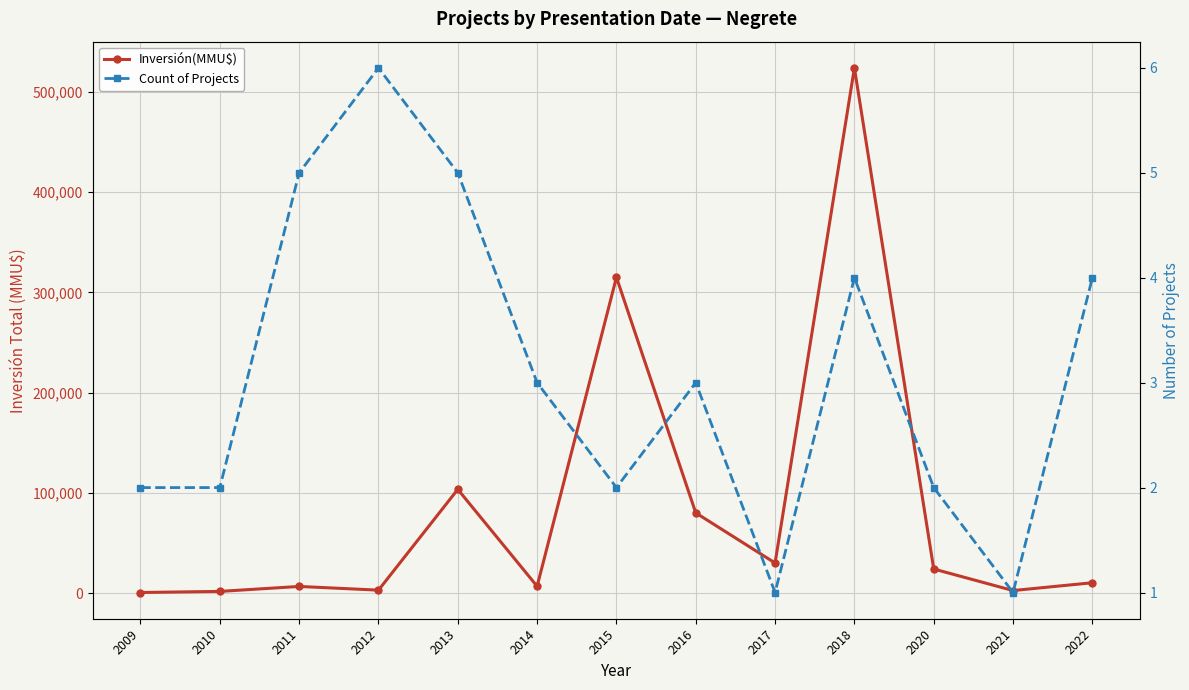

Rank the series by their average value, from highest to lowest.

Inversión(MMU$), Count of Projects